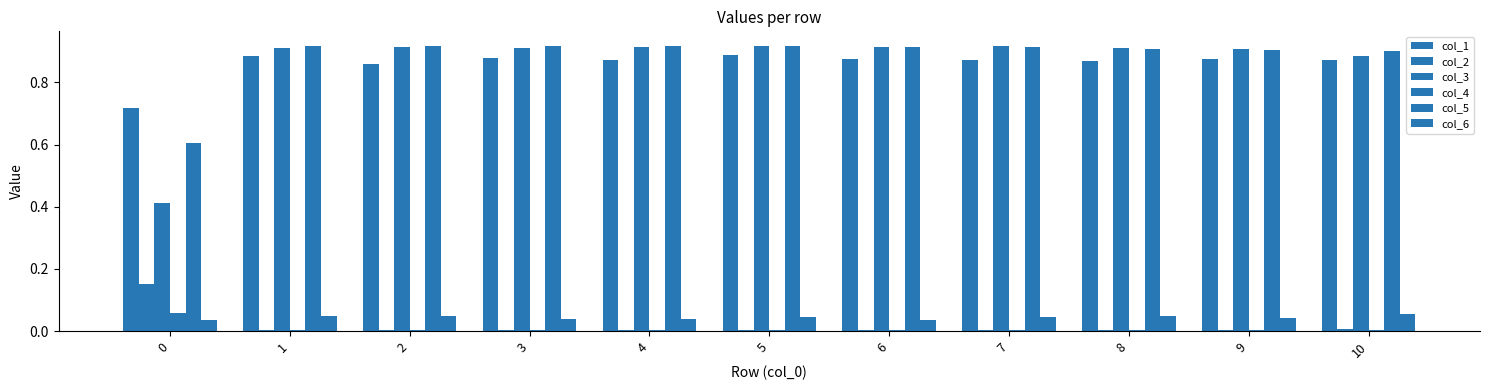

How many bars are there in total?

66